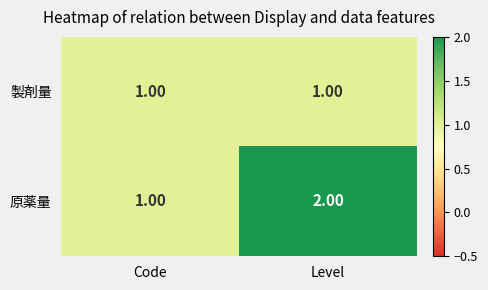

Which category has the highest value in the 原薬量 series?

Level